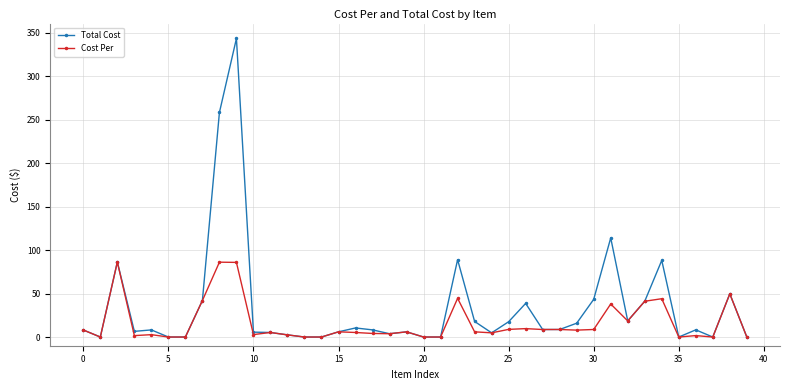

What is the value of the Total Cost point at the 33rd from the left?

18.5